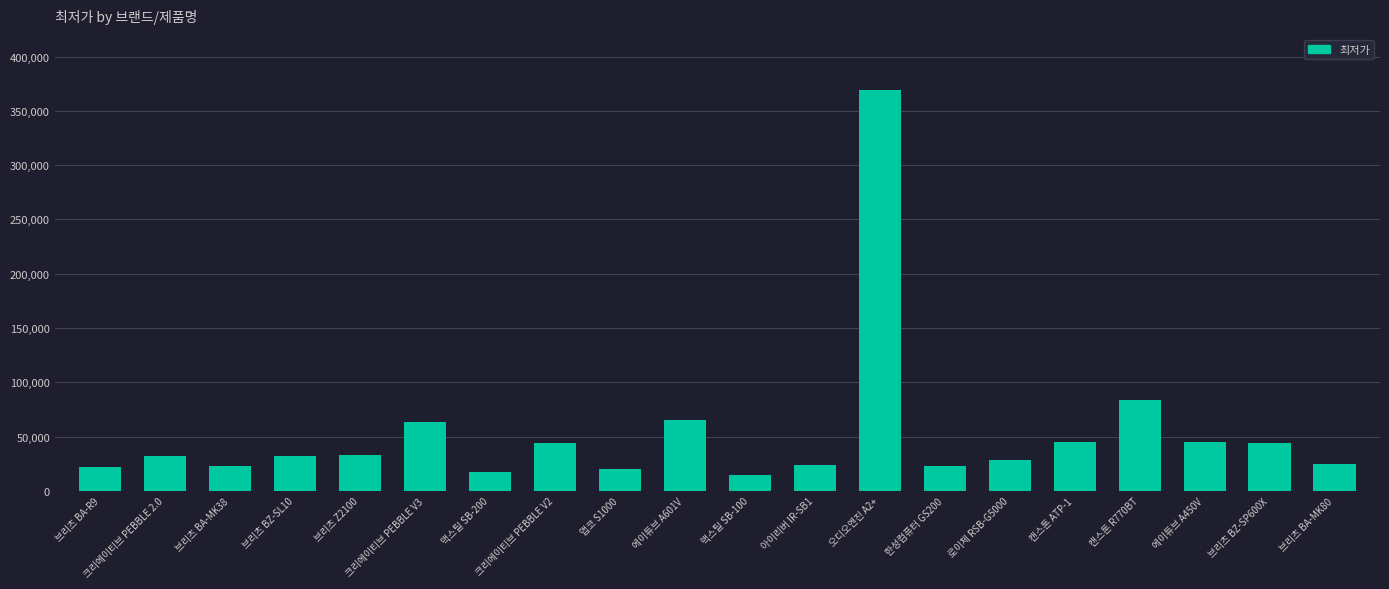

What is the label of the 13th bar from the right?

크리에이티브 PEBBLE V2